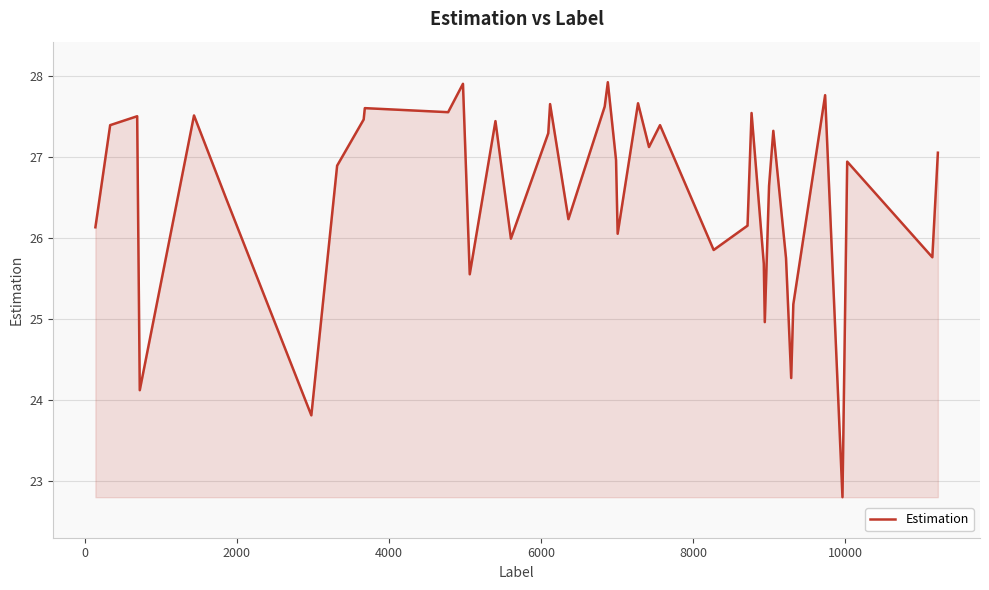

What is the greatest value displayed?

27.9